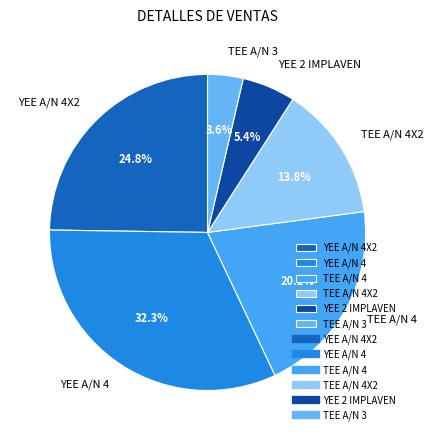

Is TEE A/N 4 the majority of the pie?

No